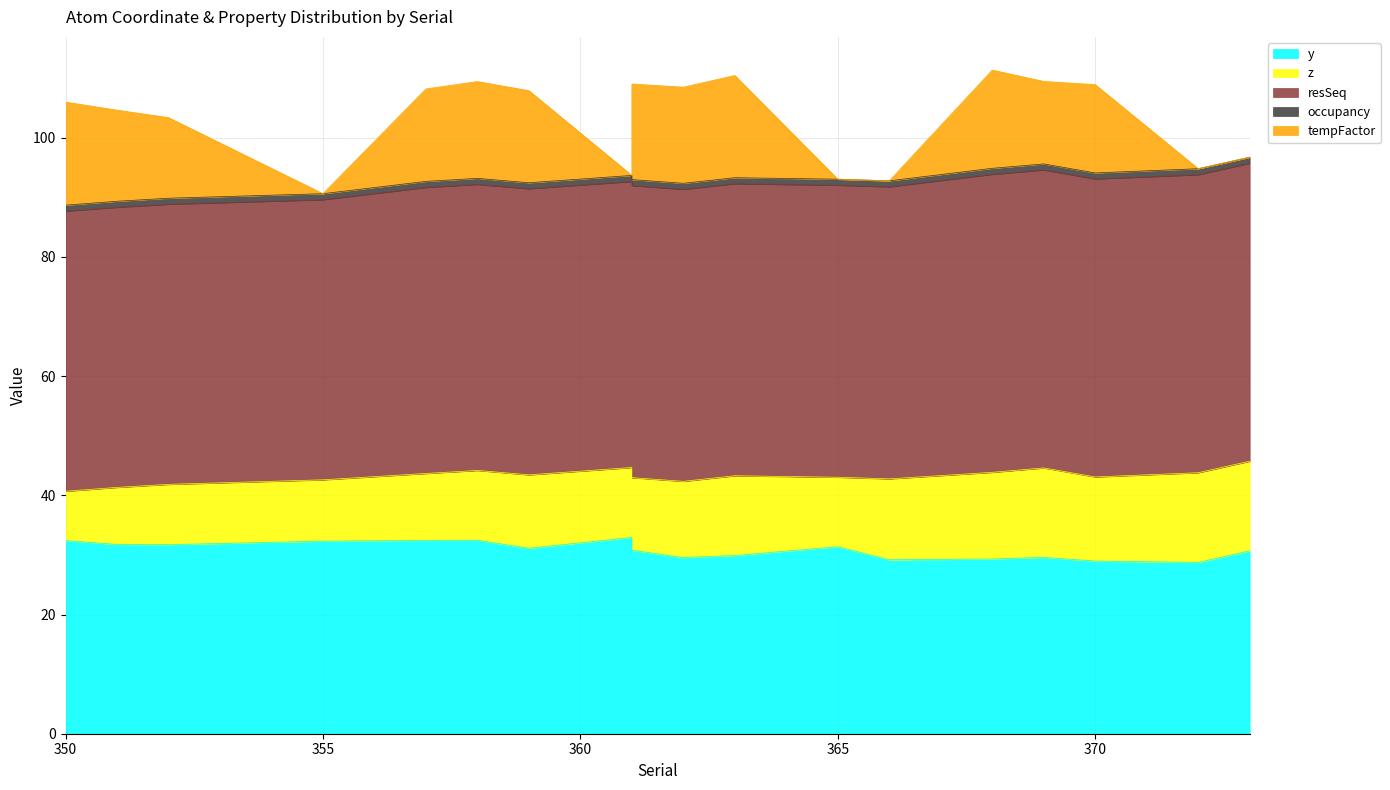

At 361, list the series in order from largest to smallest.

resSeq, y, z, occupancy, tempFactor